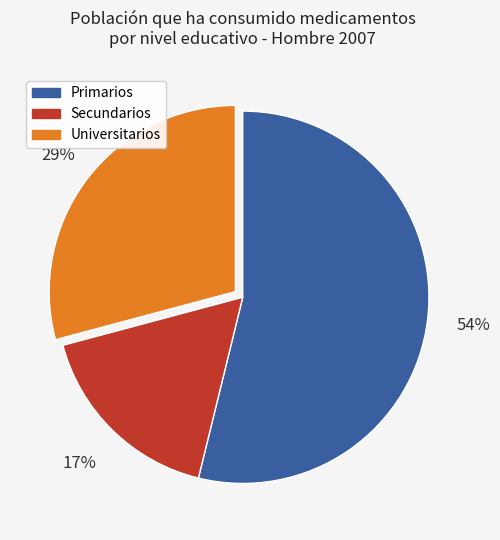

Is the sum of Primarios and Secundarios greater than half?

Yes